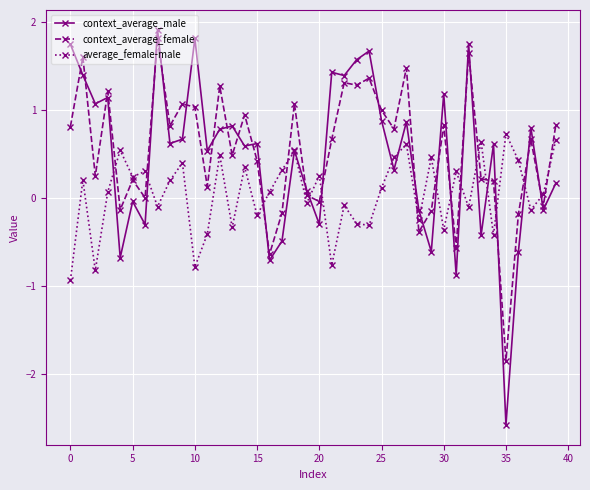

At how many categories does at least one series exceed -1?

40